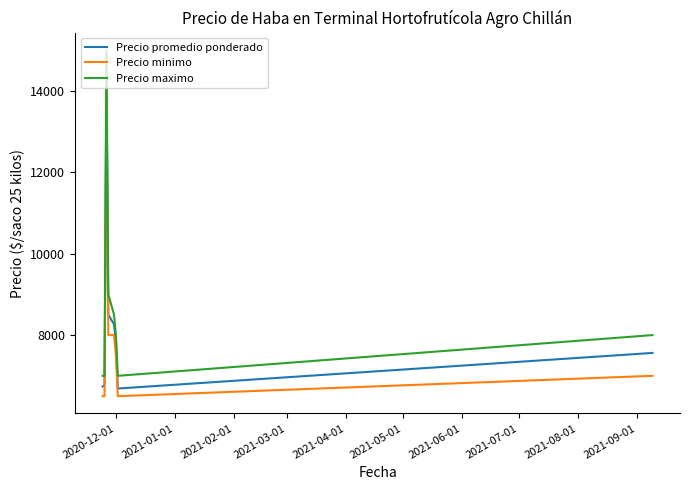

What is the greatest value displayed?

15000